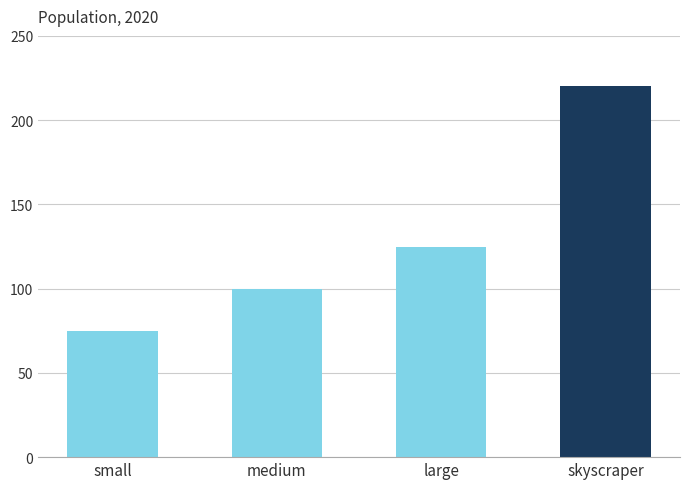

What is the greatest value displayed?

220